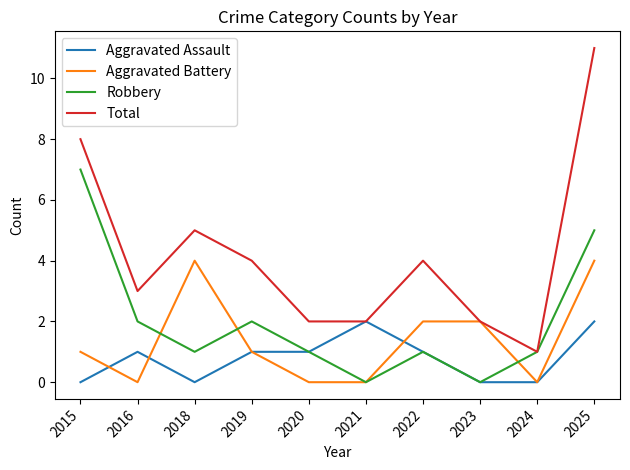

What is the average value of the Aggravated Assault series?

1